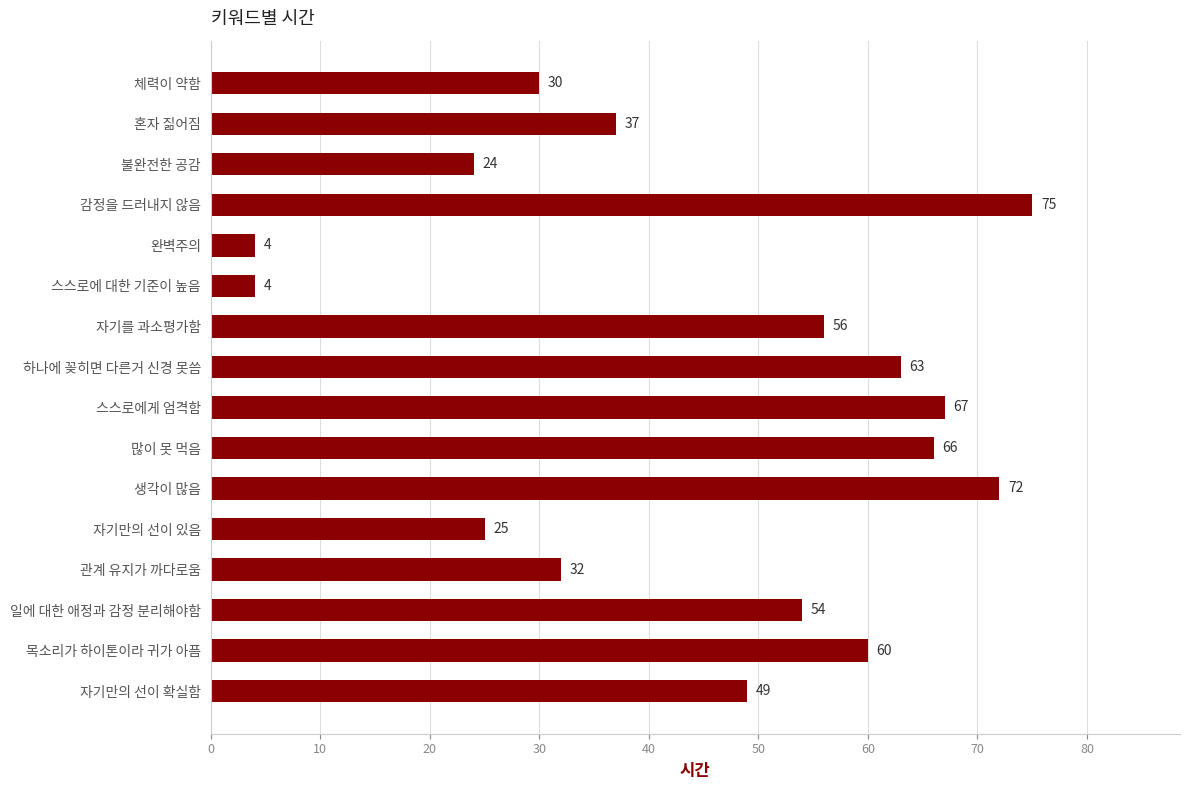

What is the sum of all values?

718